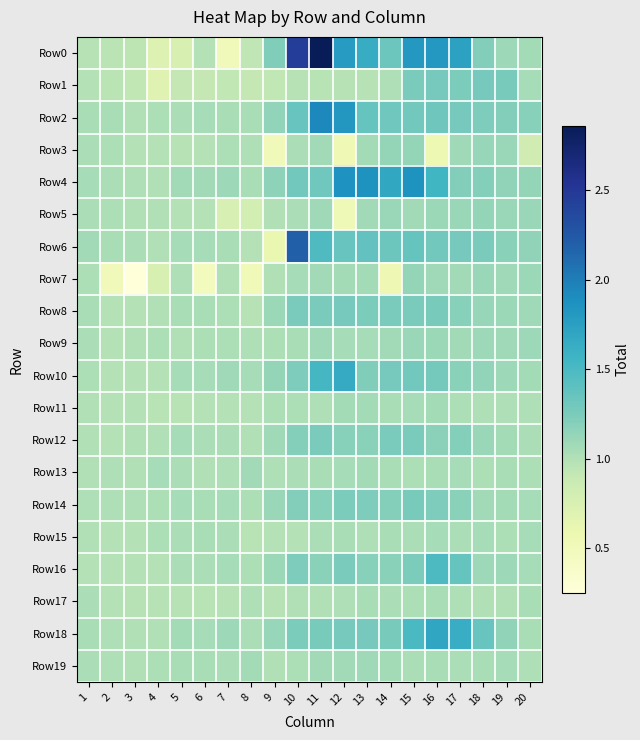

Which series has the largest total across all categories?

Row0